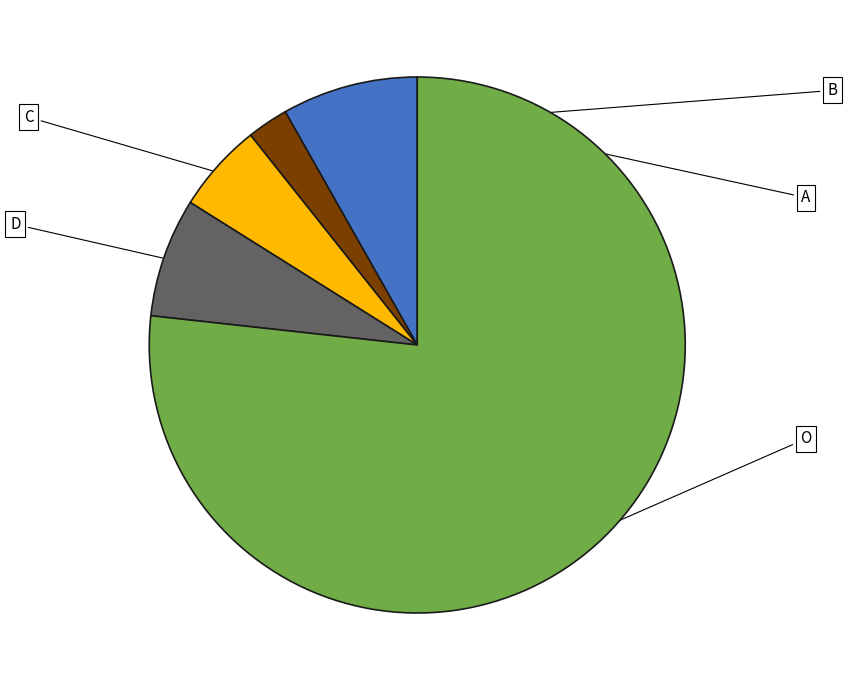

Does O represent more than half of the total?

Yes